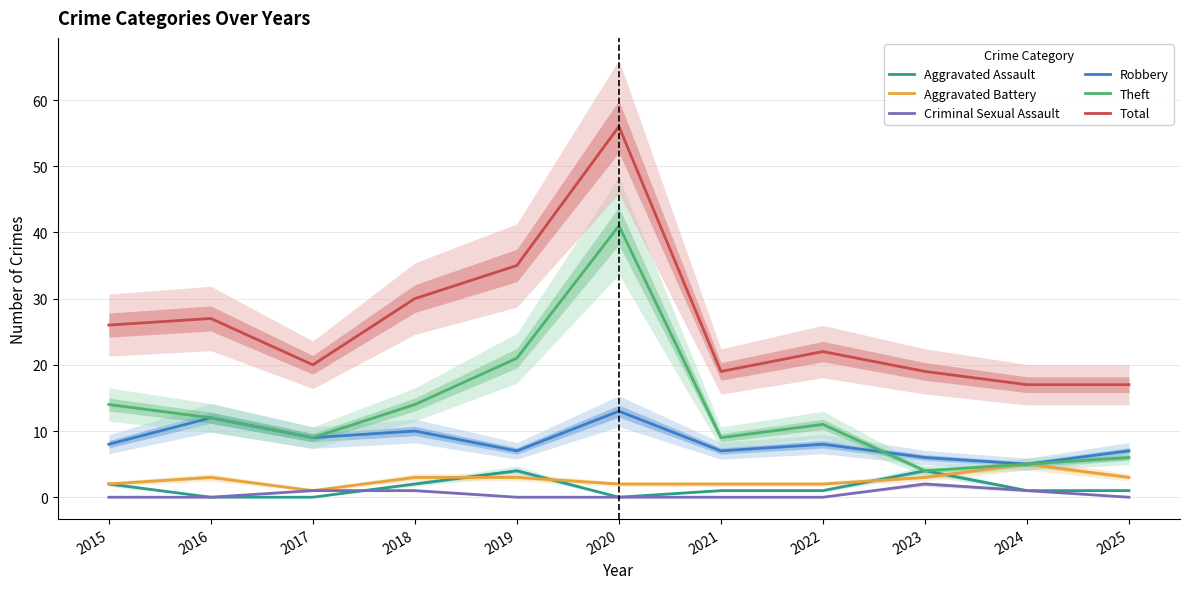

What is the total value across all series at 2015?

52